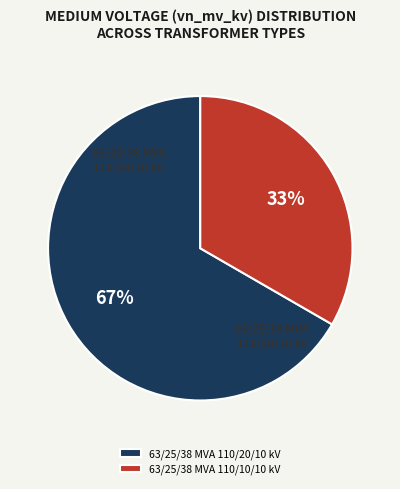

Which category has the biggest portion of the pie?

63/25/38 MVA 110/20/10 kV